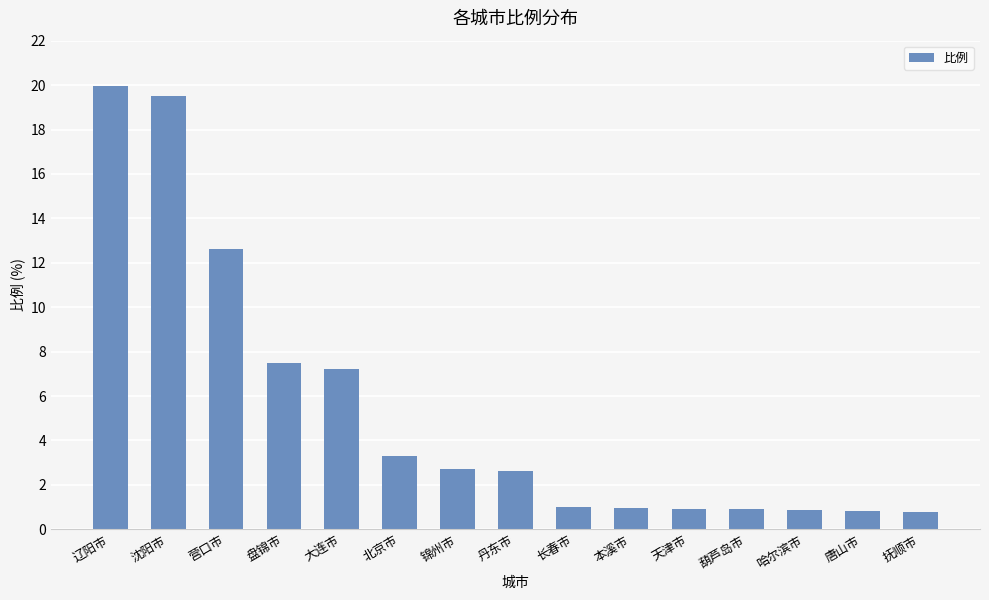

What is the ratio of the value at 锦州市 to the value at 沈阳市?

0.1